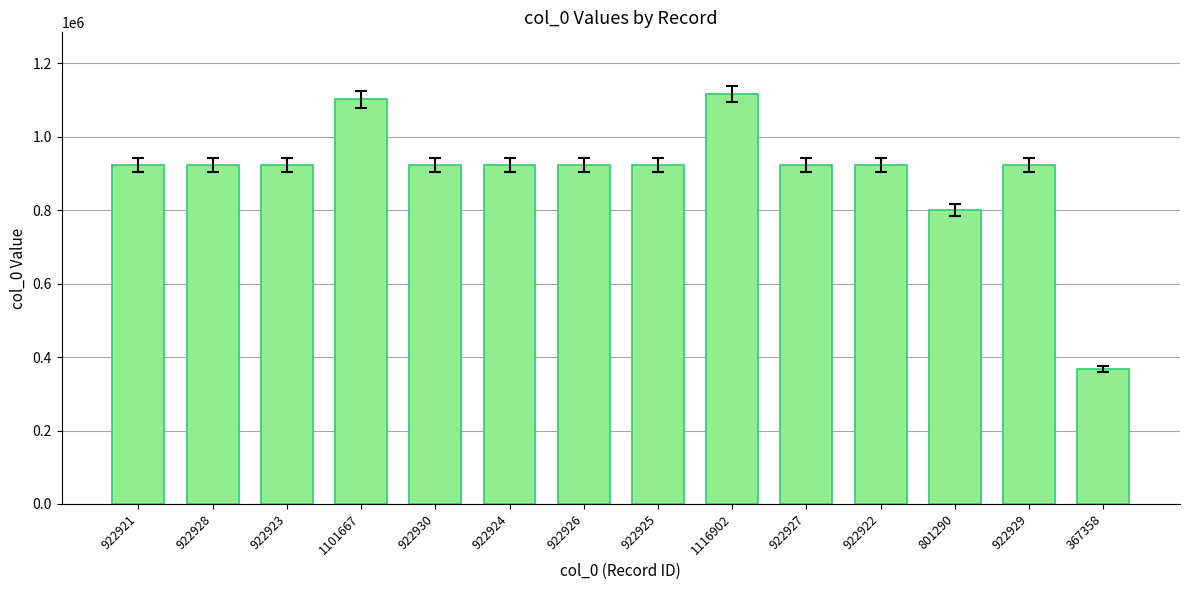

At which category does the chart reach its minimum across all series?

367358